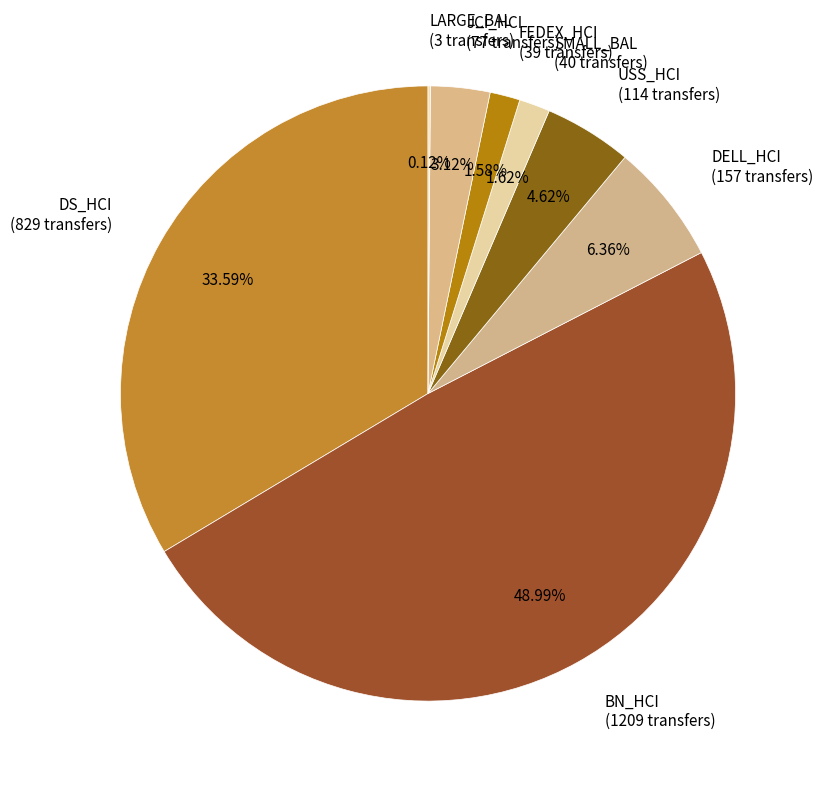

The BN_HCI slice represents 34% of the pie. True or false?

False